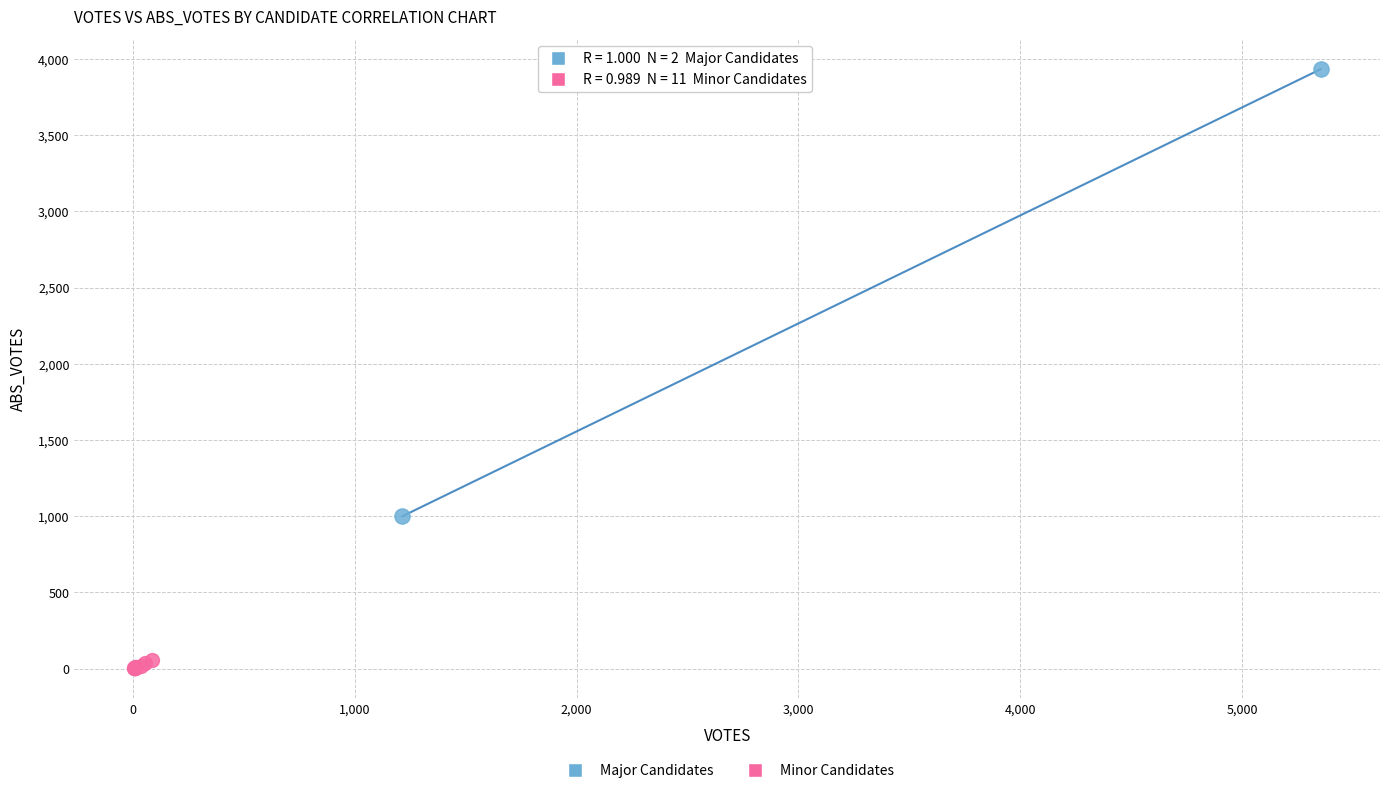

Which series reaches the maximum Y coordinate?

Major Candidates